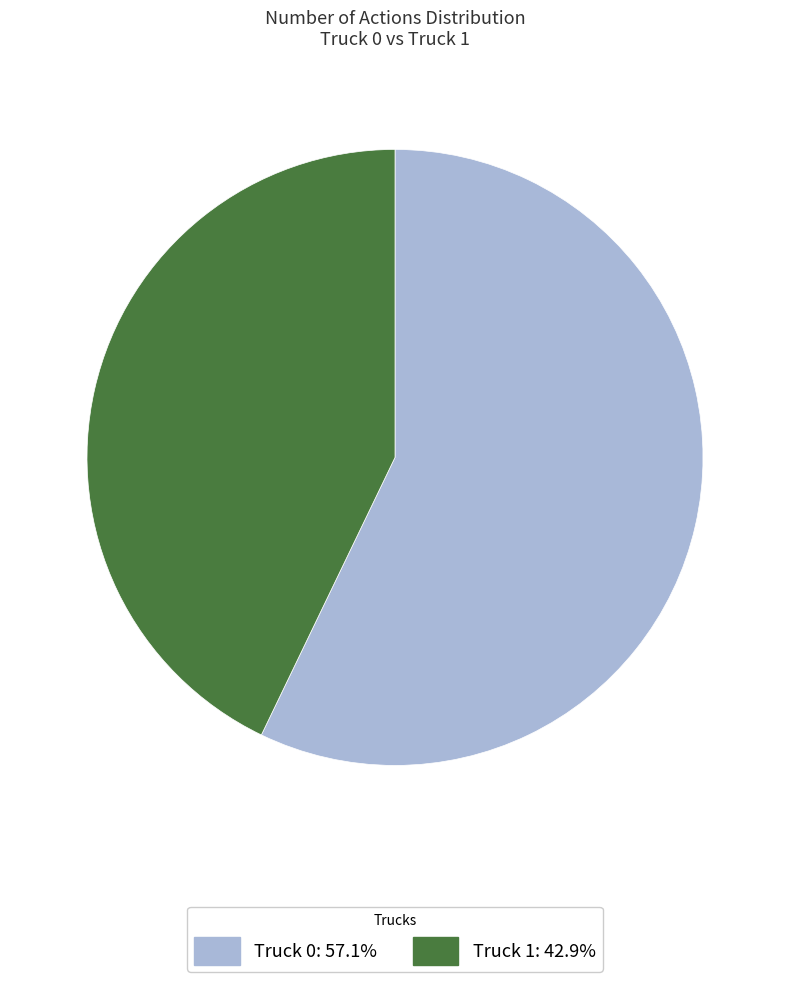

How many segments does this pie chart have?

2